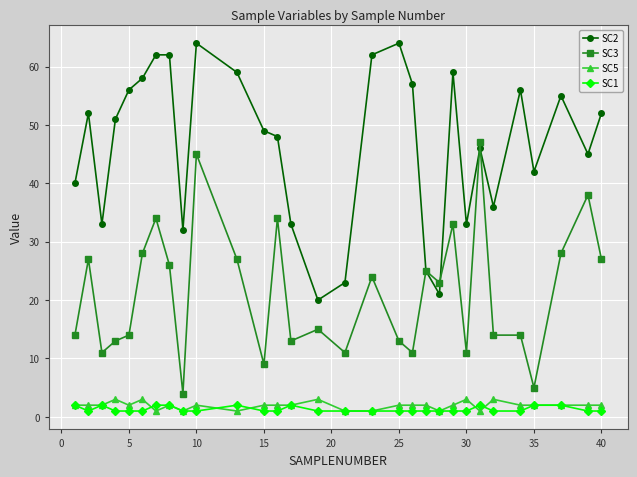

True or false: SC2 has more than 2 interior local peaks.

True